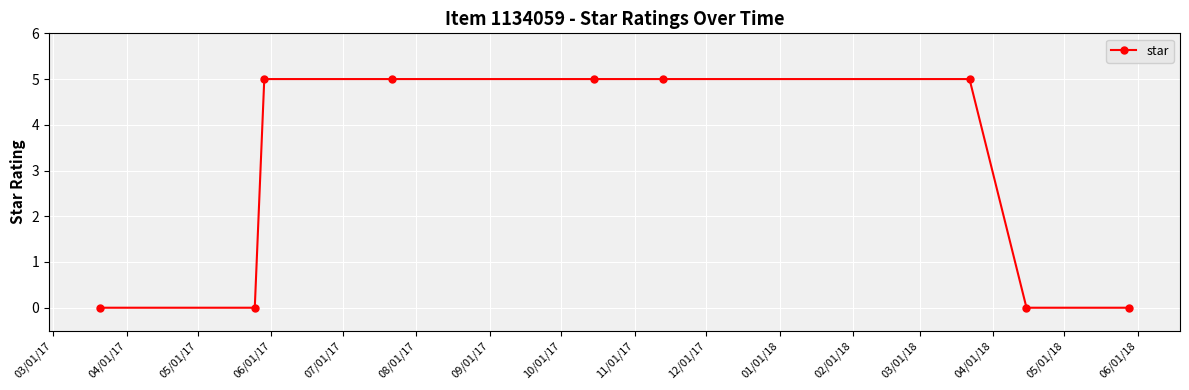

Reading left to right, list all the values displayed in this chart.

0	0	5	5	5	5	5	0	0